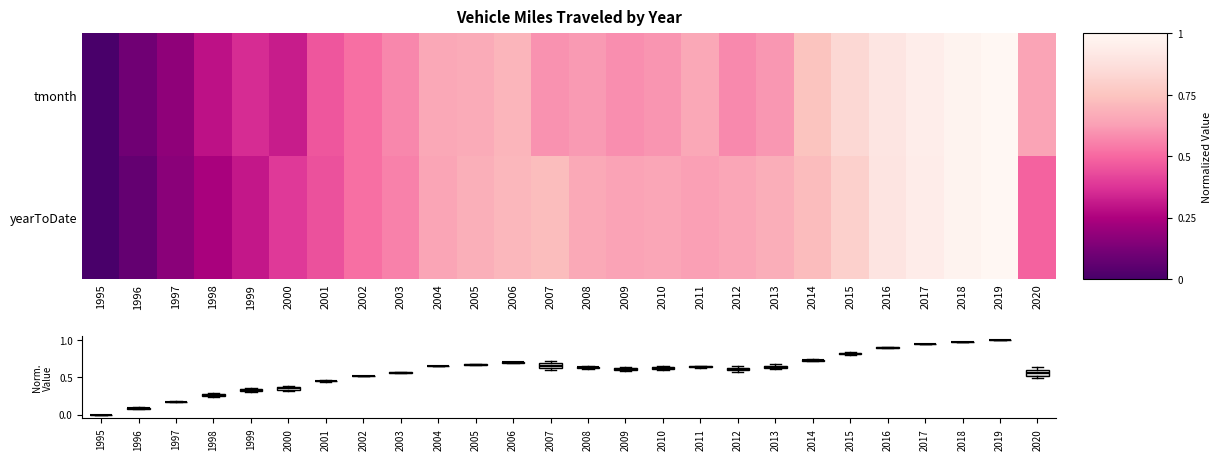

Which category has the highest value across all series?

2019